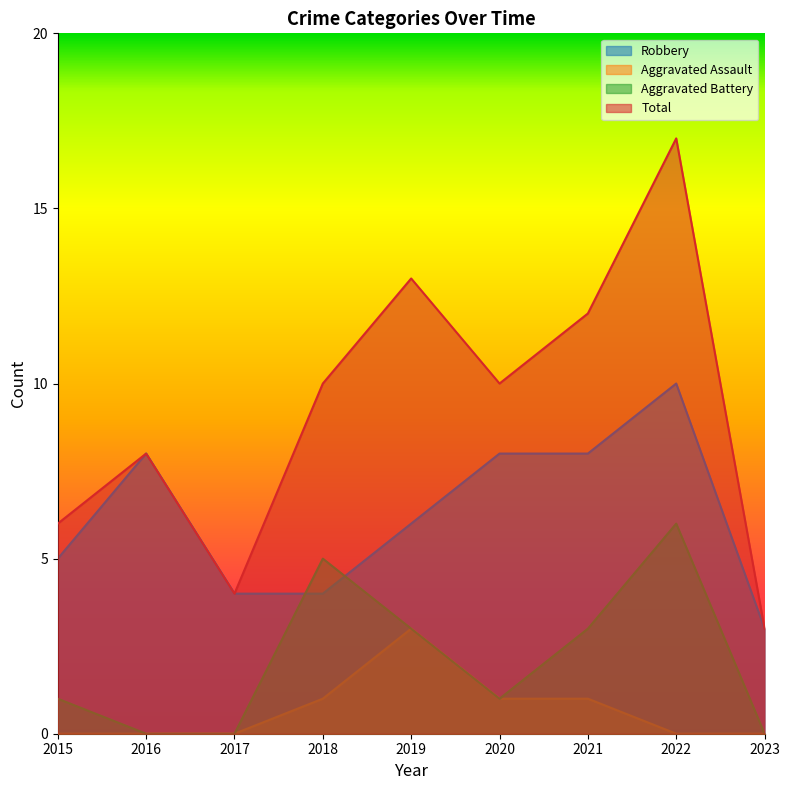

Which series has the largest total across all categories?

Total